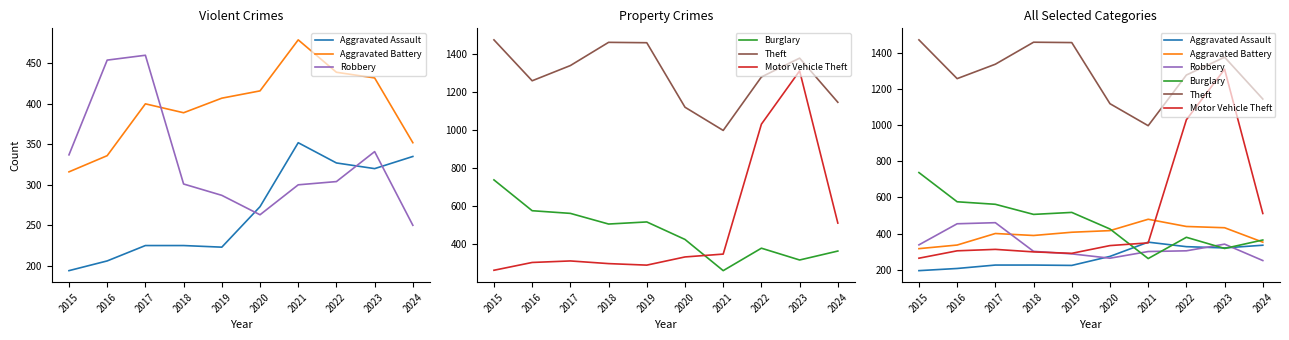

Which series ends up on top after the final intersection of Aggravated Assault and Burglary?

Burglary